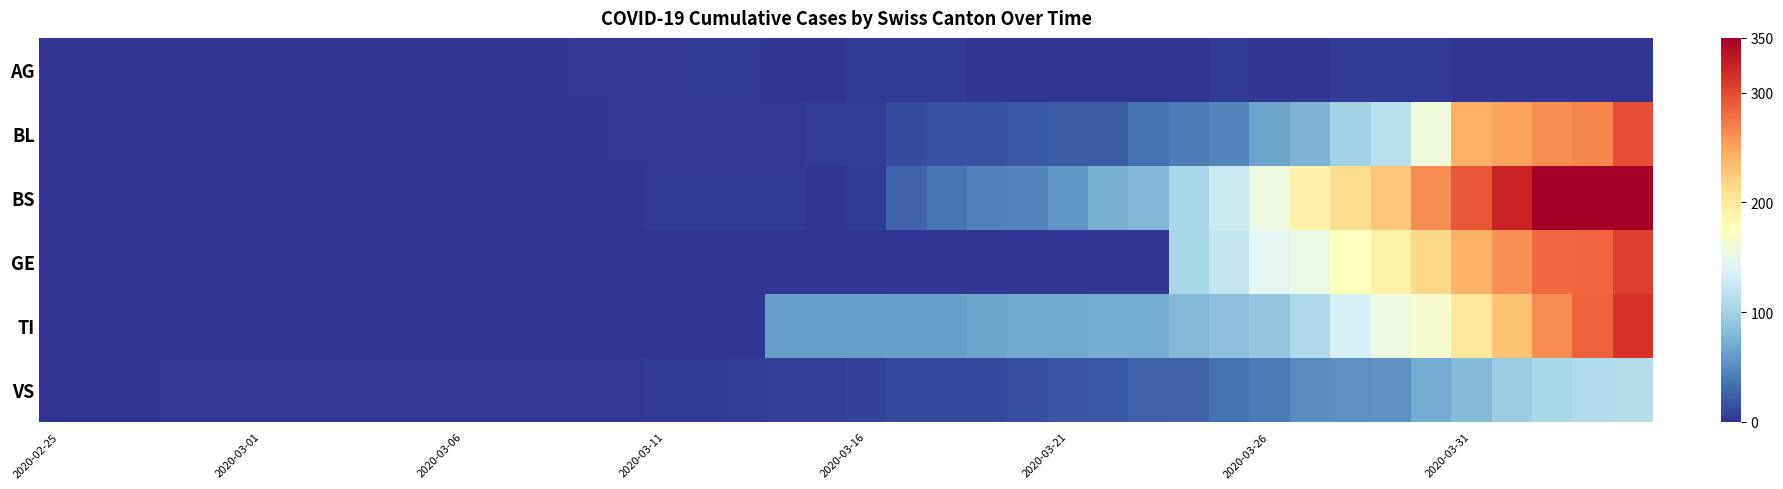

At how many categories does at least one series exceed 296?

4